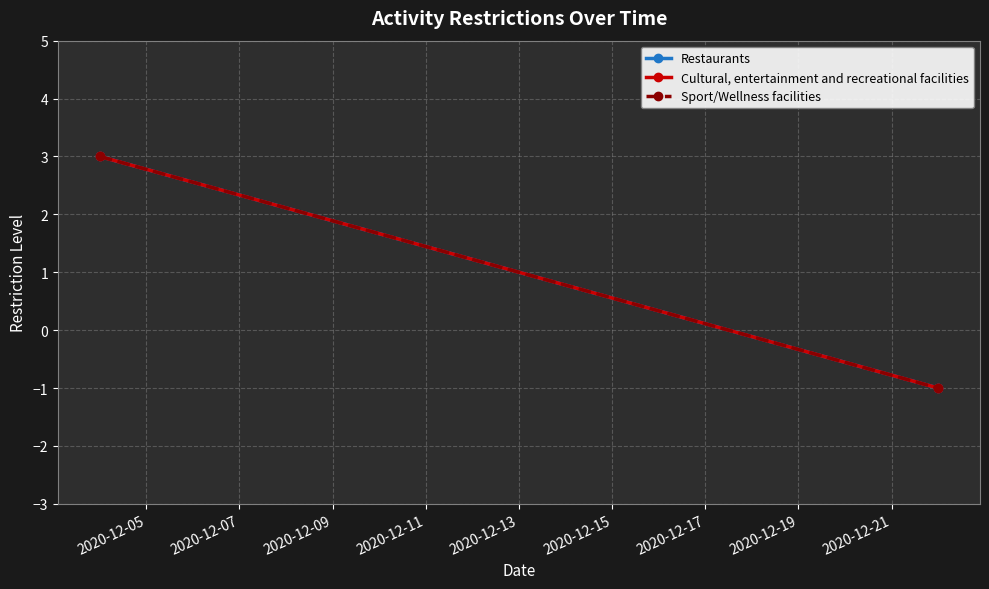

Is this an area chart (filled region under the line)?

No